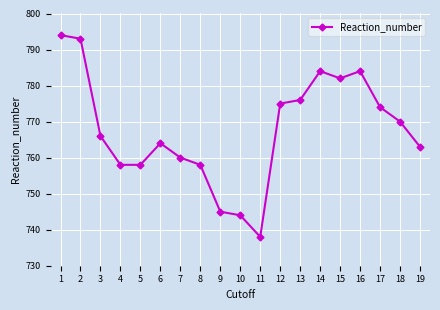

What is the difference between the values at 16 and 4?

26